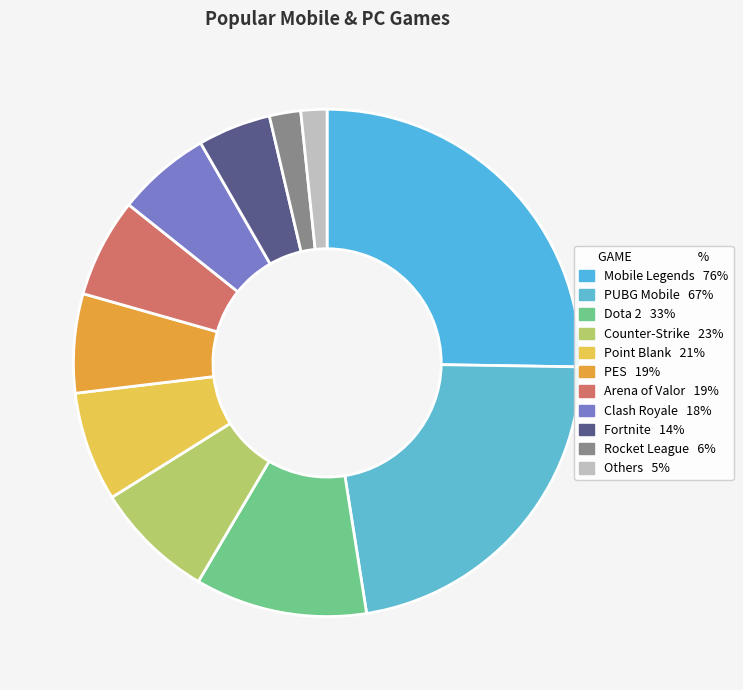

Combined, what portion of the pie is Arena of Valor and Rocket League?

8.3%